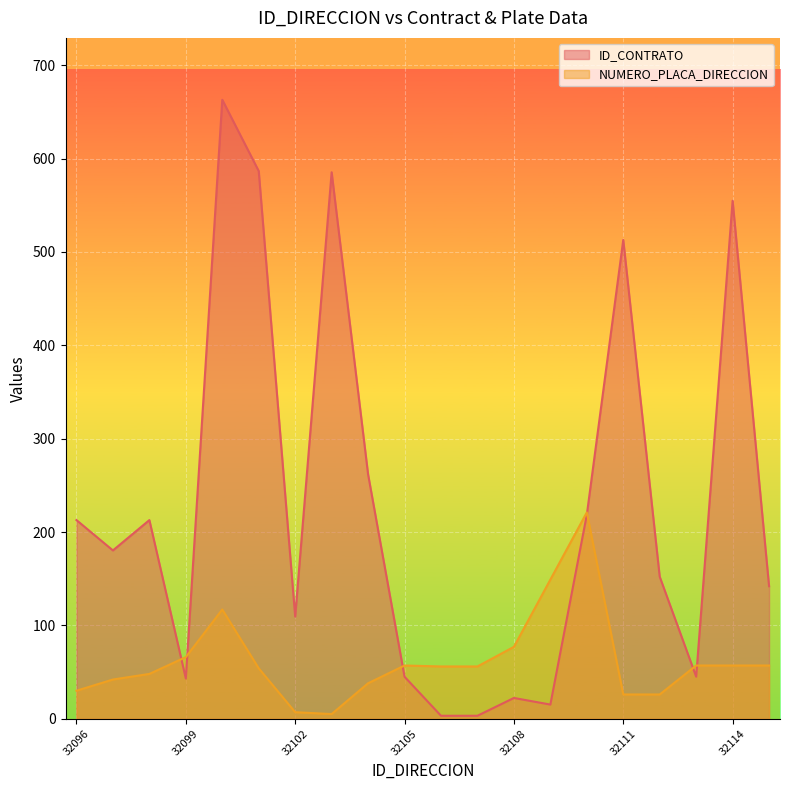

How many values in the ID_CONTRATO series are below 180?

10